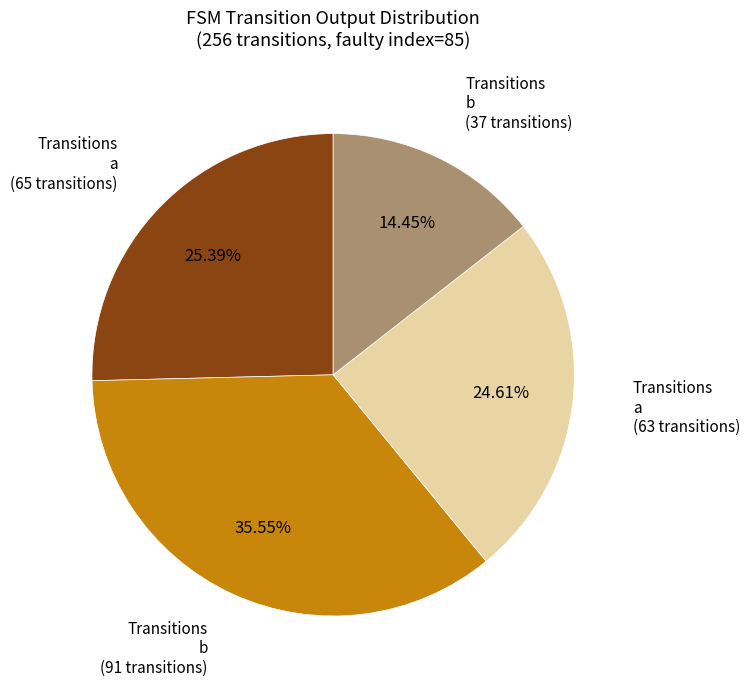

Does any single category account for the majority?

No